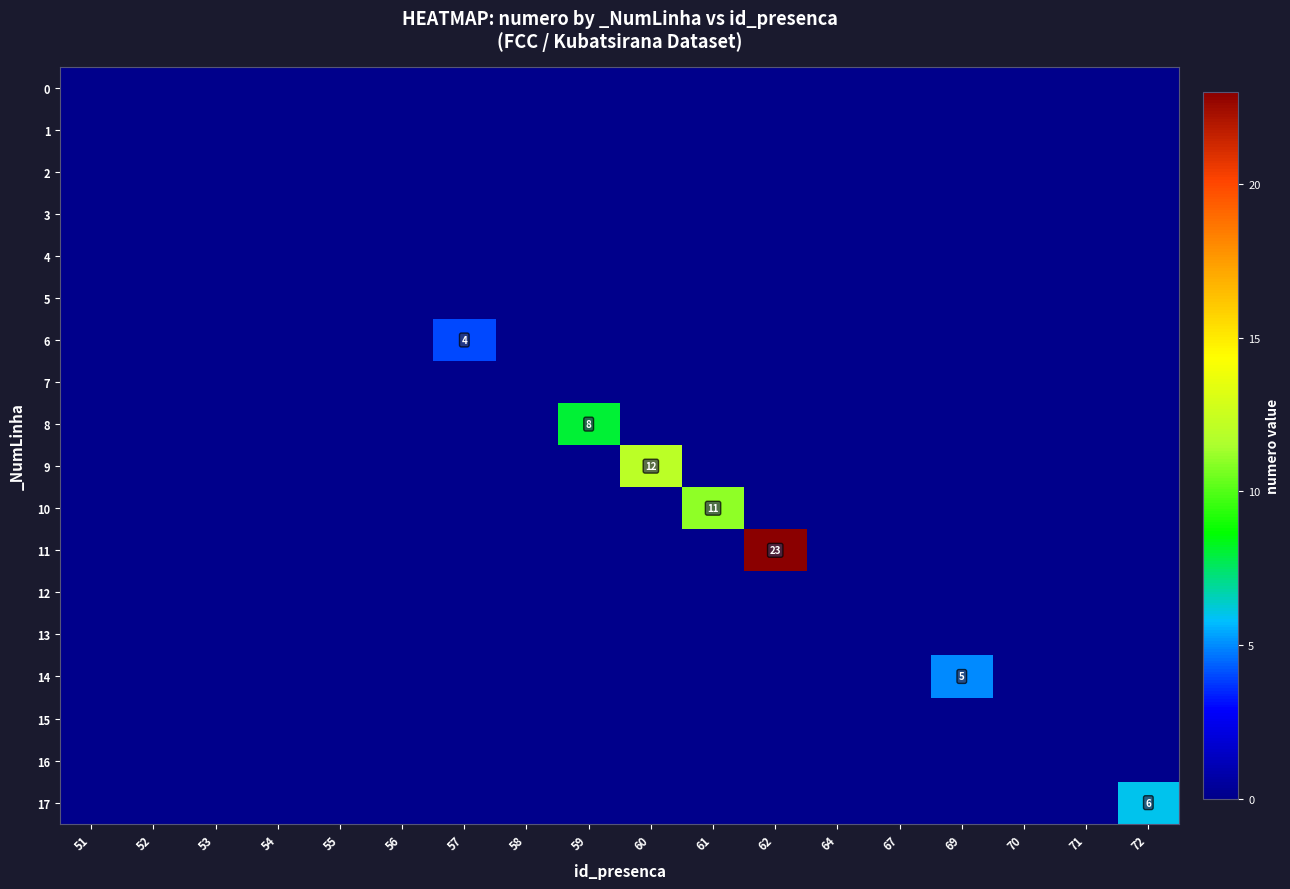

At which label is 7 closest to 0?

51